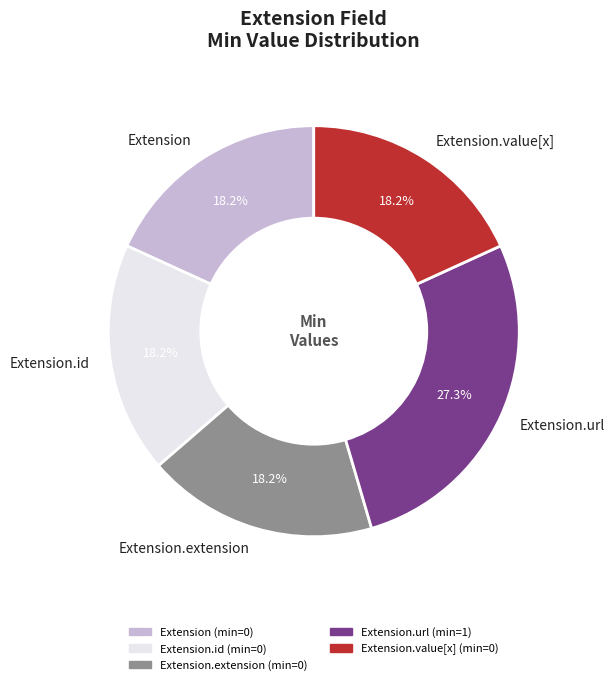

Does any single category account for the majority?

No